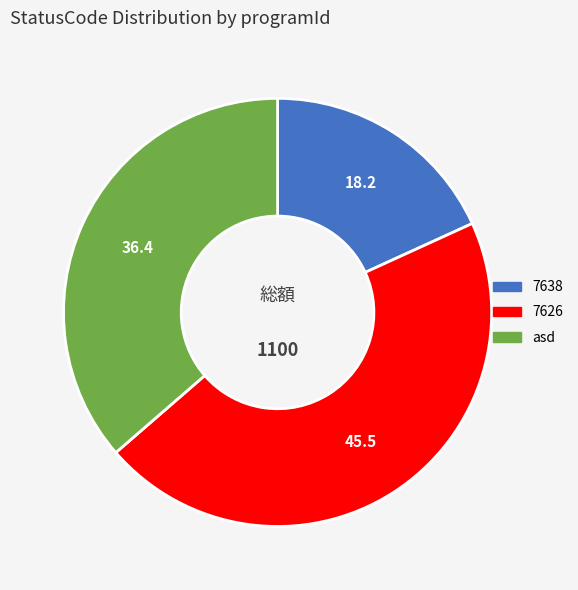

How many segments does this pie chart have?

3